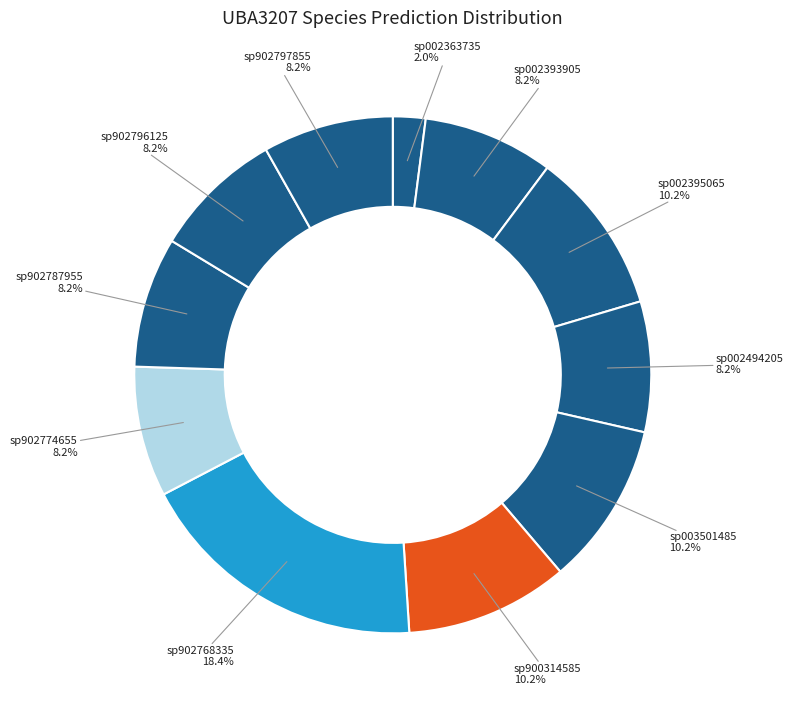

To the nearest percent, what is the average slice percentage?

9%